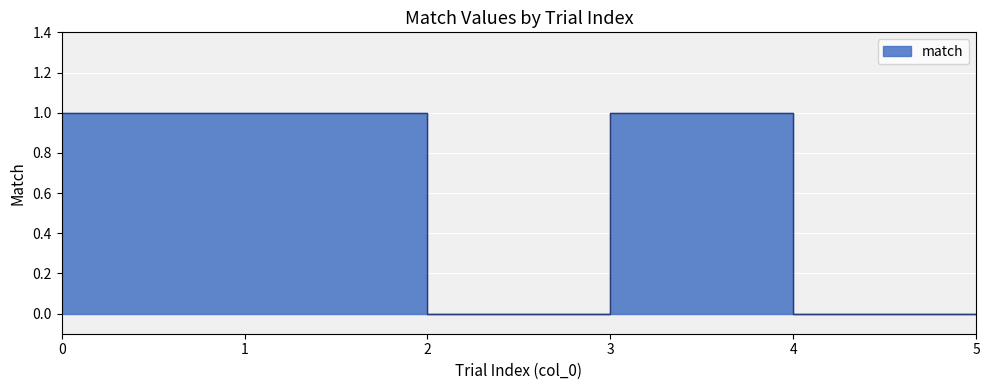

The value at 2 is 0. True or false?

False